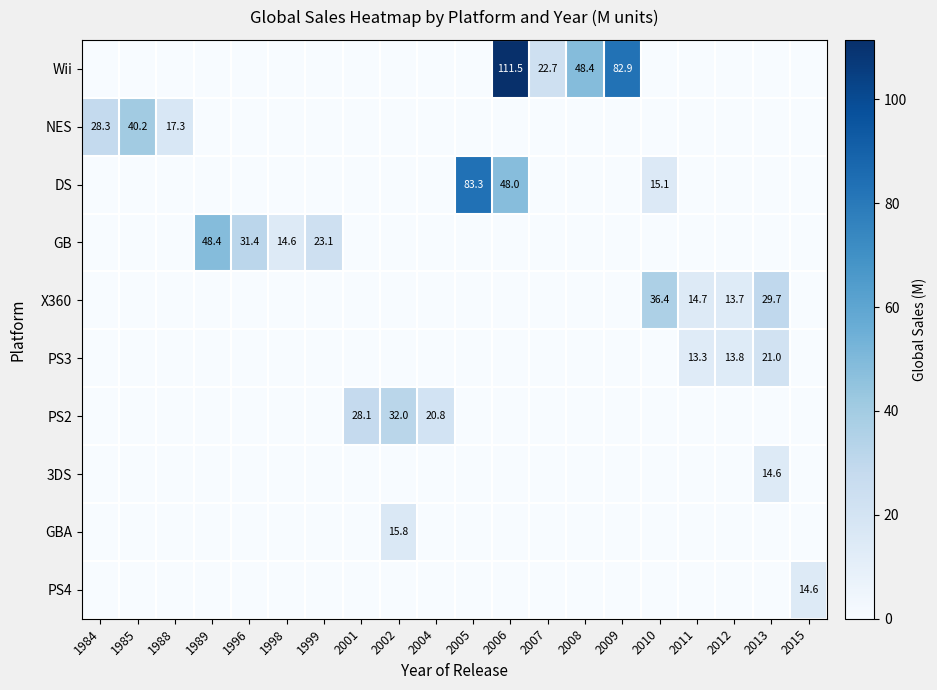

The GB series shows 23.1 at 1999. True or false?

True